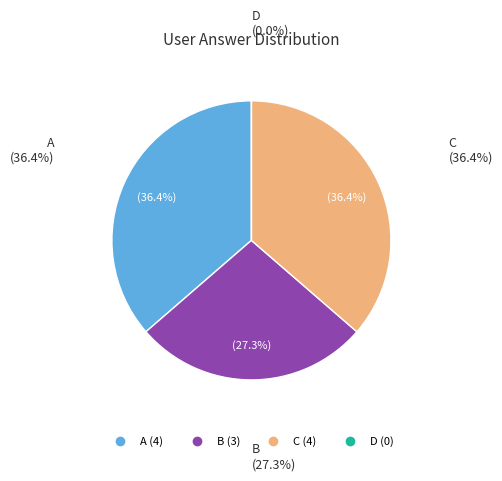

Does c account for over 50% of the chart?

No